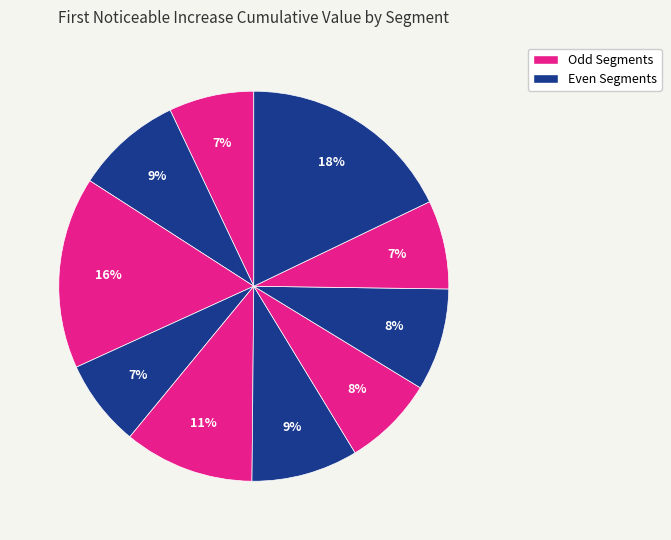

To the nearest percent, what is the average slice percentage?

10%